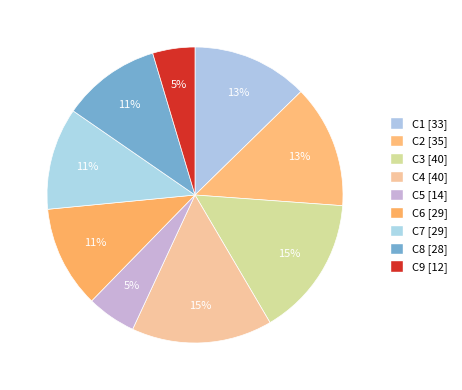

What portion of the pie excludes C9?

95.4%